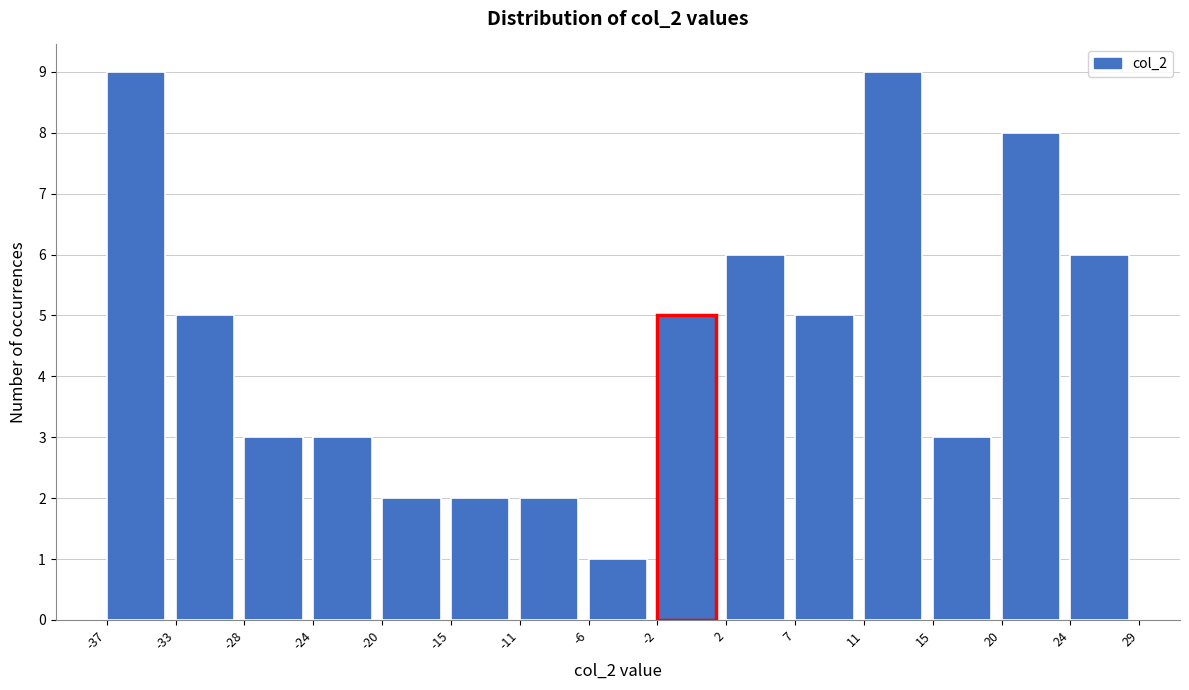

Reading left to right, transcribe this chart: for each bar, give the range it covers on the x-axis and its height. The values are not printed on the chart, so give them approximately, as read against the axis.

-37 to -33: 9
-33 to -28: 5
-28 to -24: 3
-24 to -20: 3
-20 to -15: 2
-15 to -11: 2
-11 to -6: 2
-6 to -2: 1
-2 to 2: 5
2 to 7: 6
7 to 11: 5
11 to 15: 9
15 to 20: 3
20 to 24: 8
24 to 29: 6